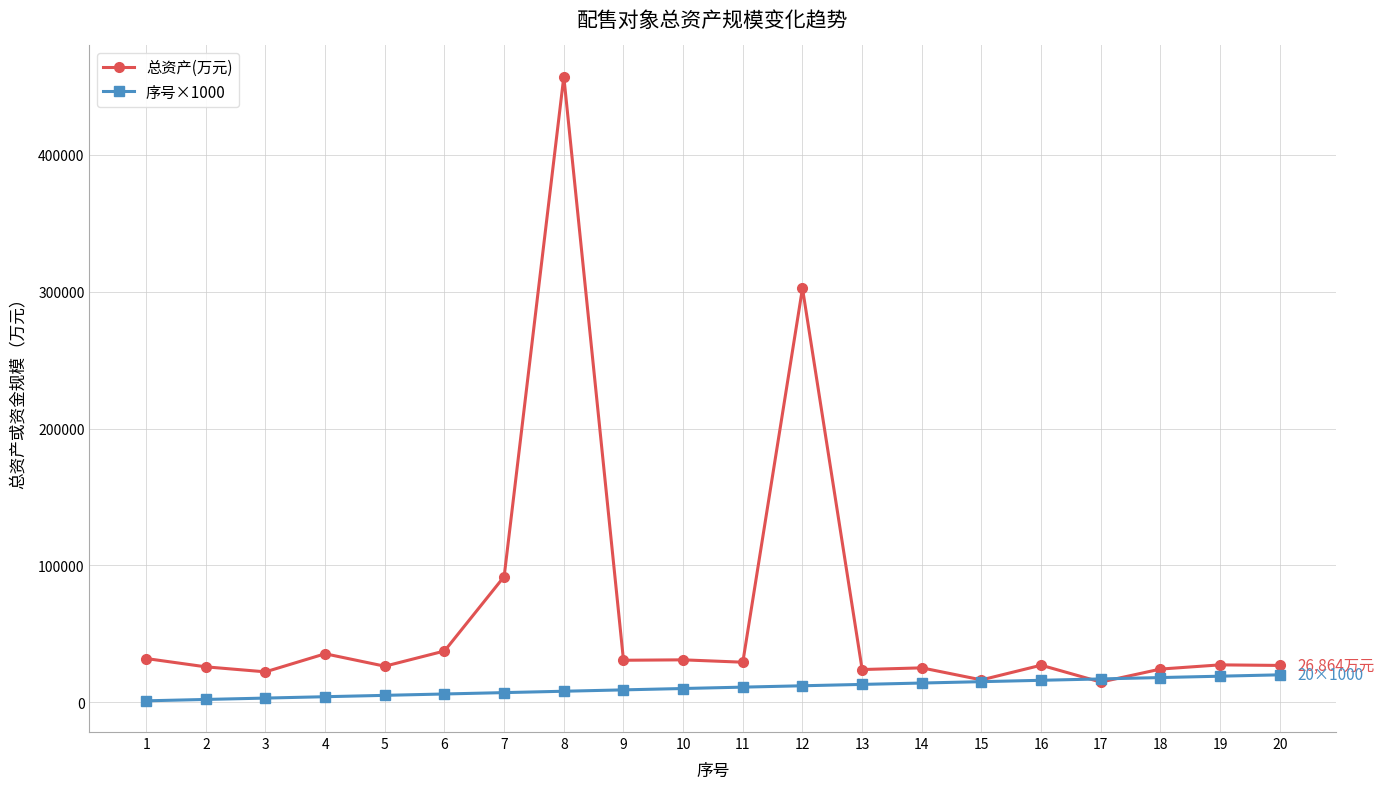

What is the maximum value shown in the chart?

457204